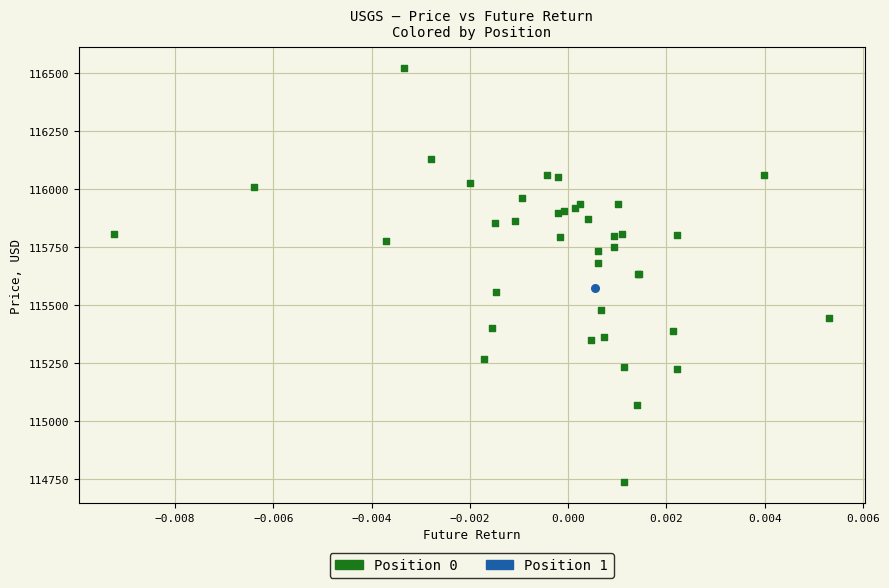

What are all the series names shown in the legend?

Position 0, Position 1